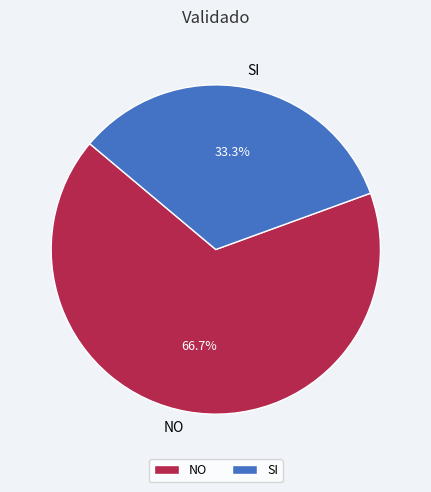

What is the largest slice in the pie chart?

NO